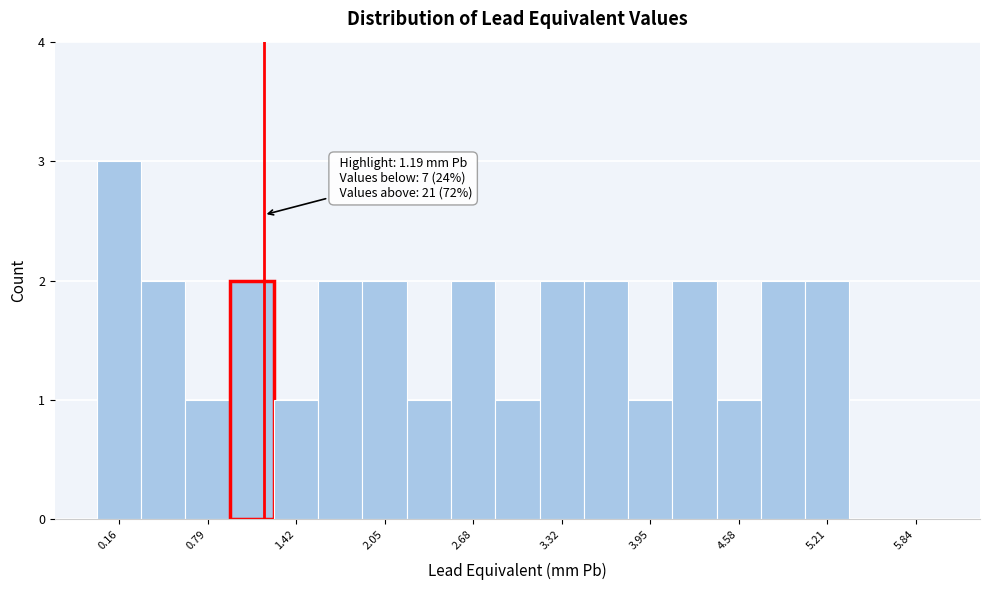

Around what value on the x-axis is the tallest bar? Give the approximate position of its centre, as read against the axis.

0.2